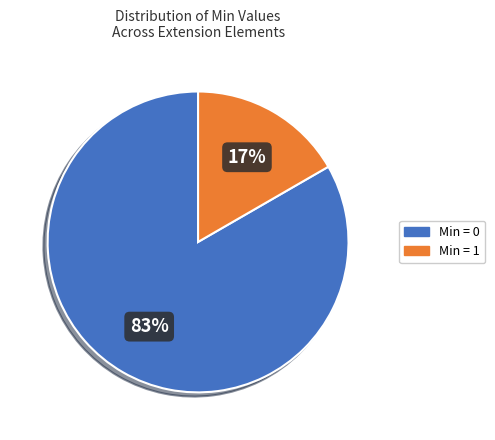

How many slices are in this pie chart?

2